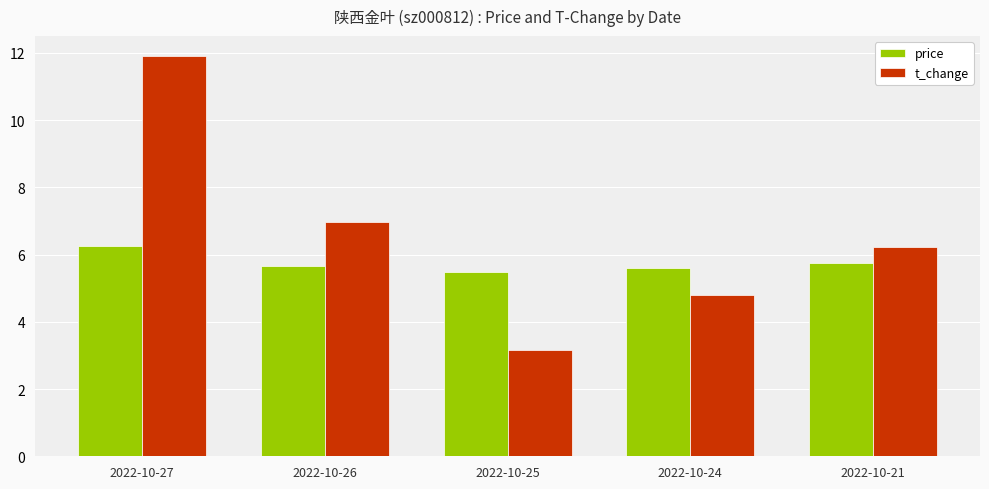

What is the lowest value of the t_change series?

3.2